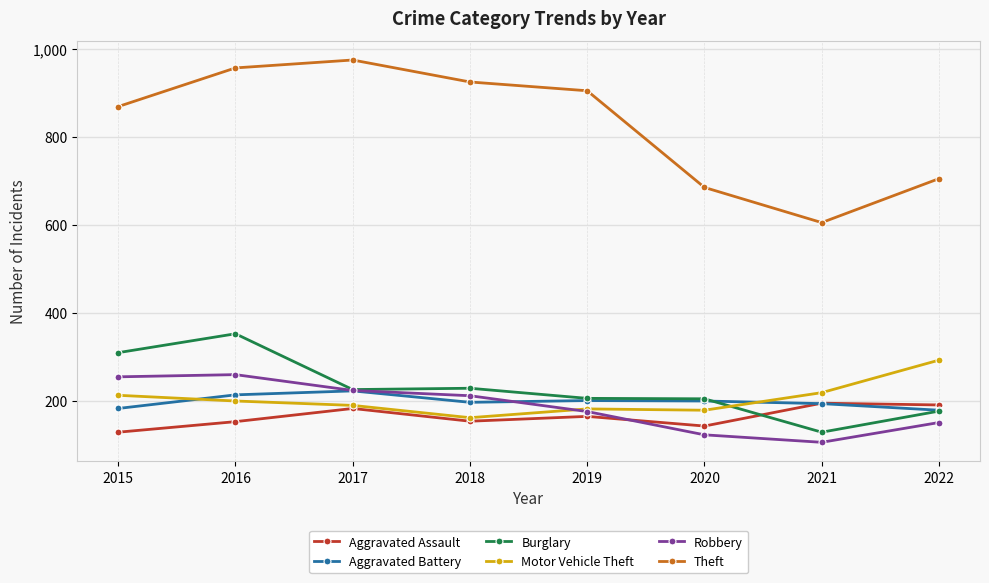

Is it true that Motor Vehicle Theft equals 53 at 2021?

False